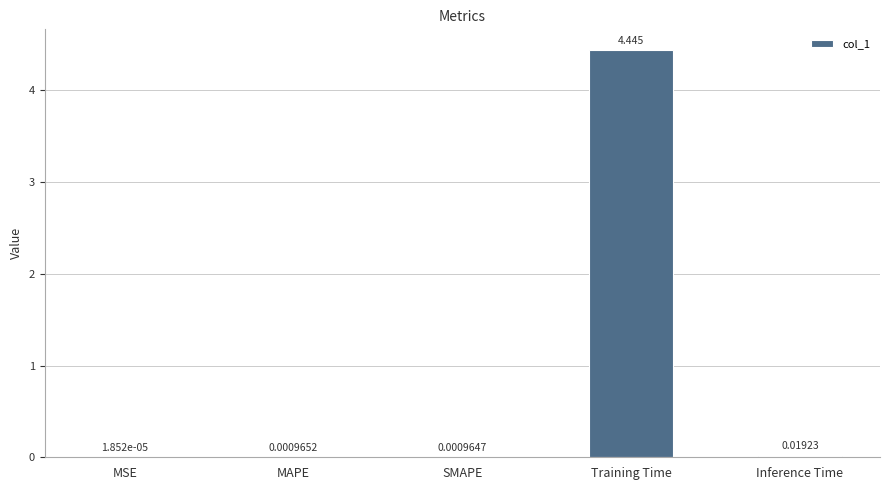

Between Inference Time and MSE, which is larger?

Inference Time